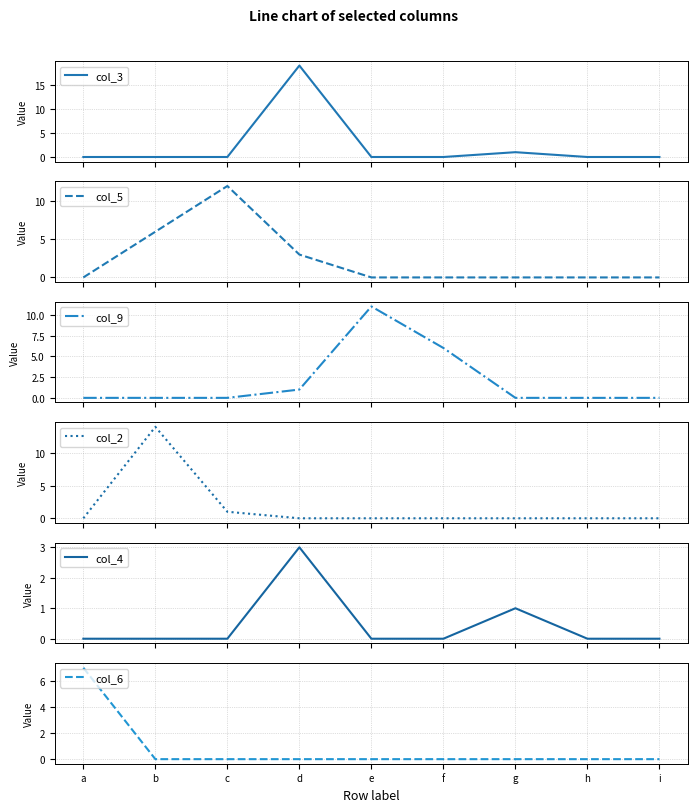

Does the chart have visible grid lines?

Yes